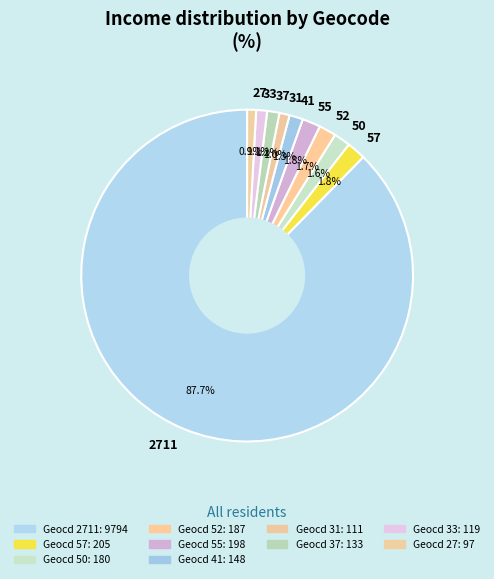

Count the number of slices in the pie.

10